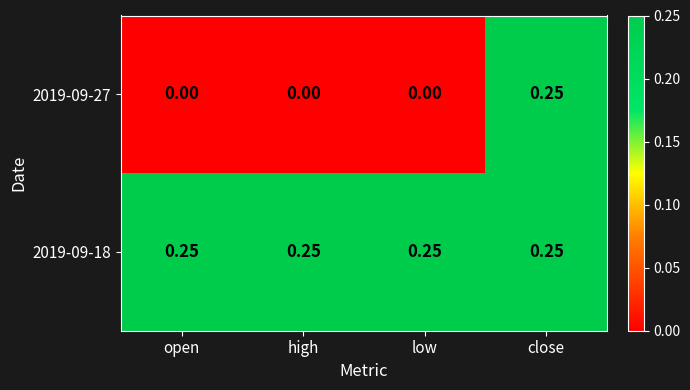

At which category is the sum across all series the highest?

close